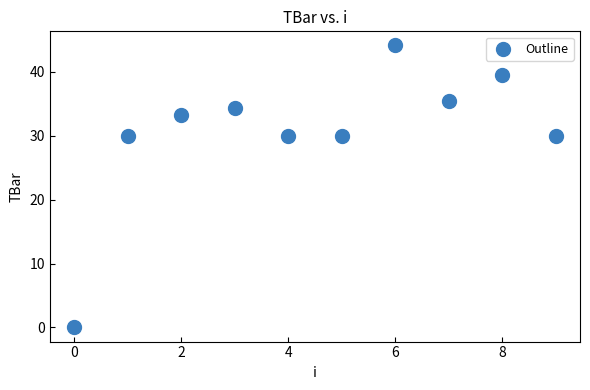

What is the range of Y values (max minus min)?

44.1